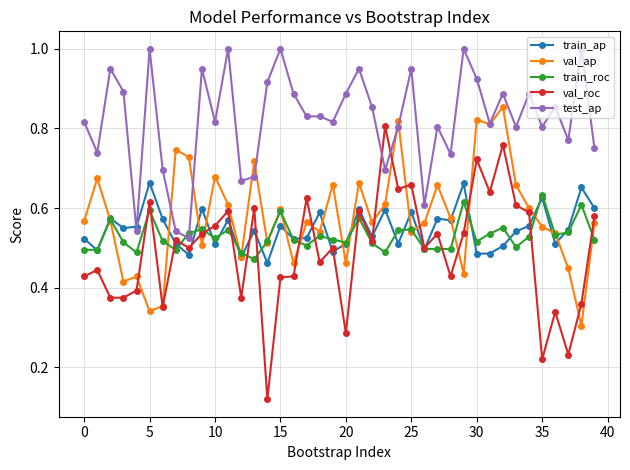

True or false: val_roc has more than 1 interior local peaks.

True